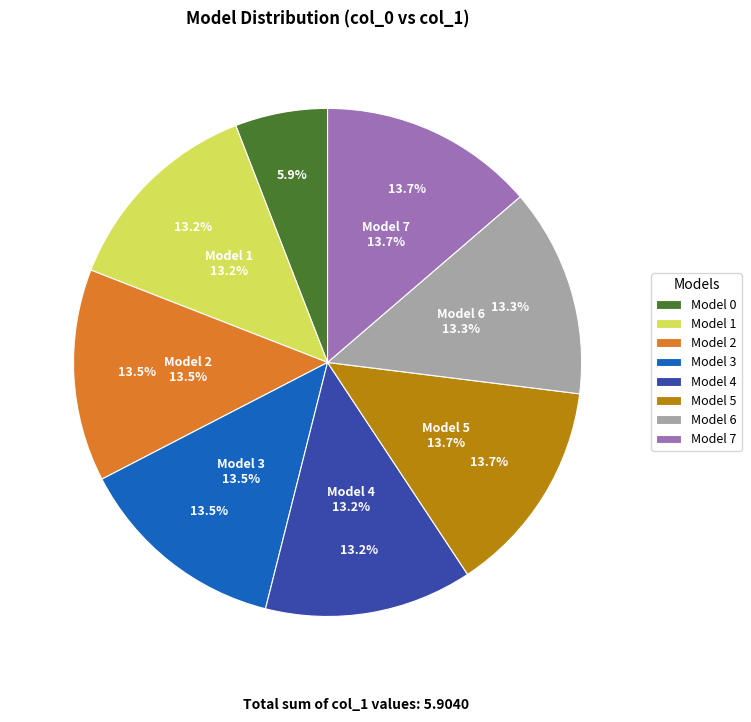

Is there a majority slice in this chart?

No